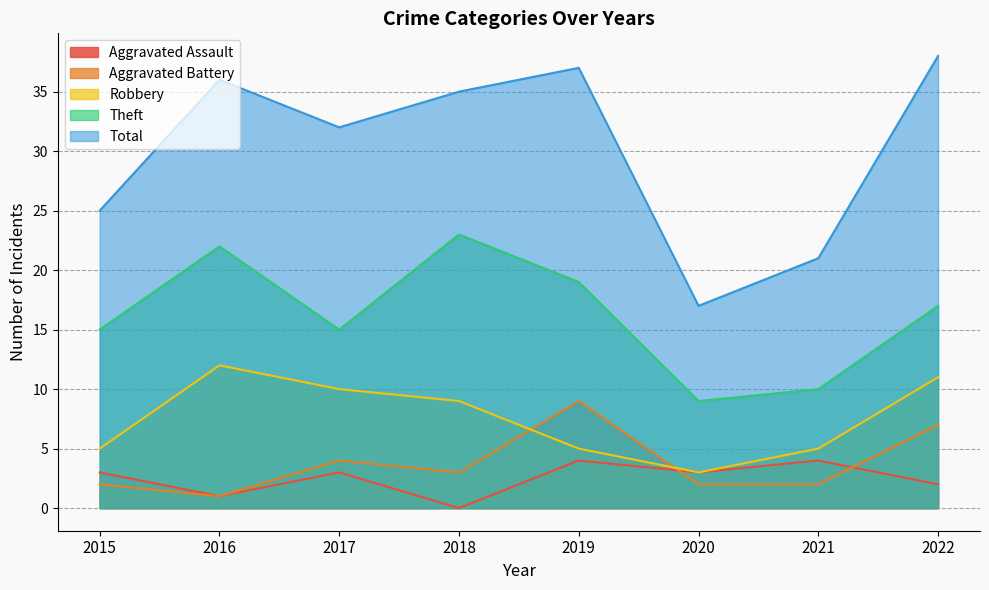

Where is the first local maximum for Theft?

2016